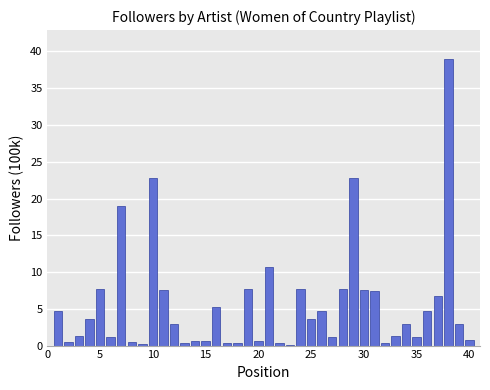

What is the maximum value shown in the chart?

39.0